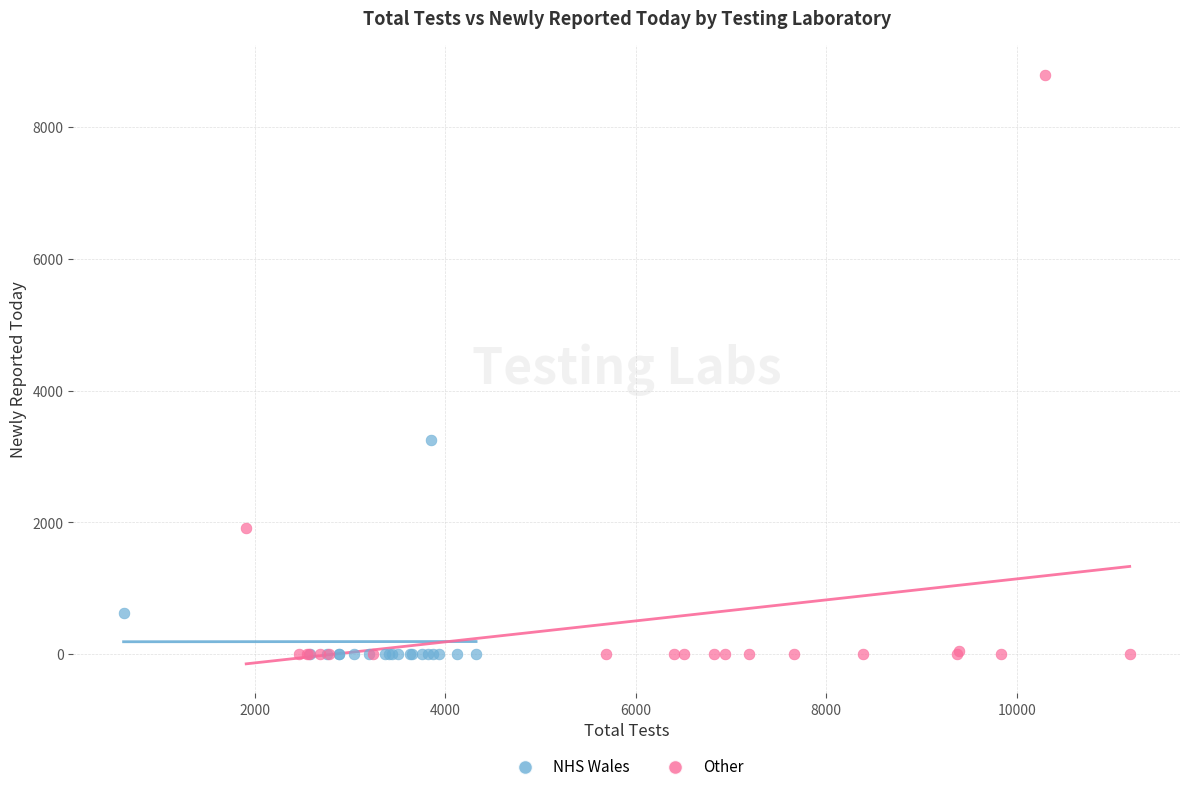

Which series reaches the maximum Y coordinate?

Other